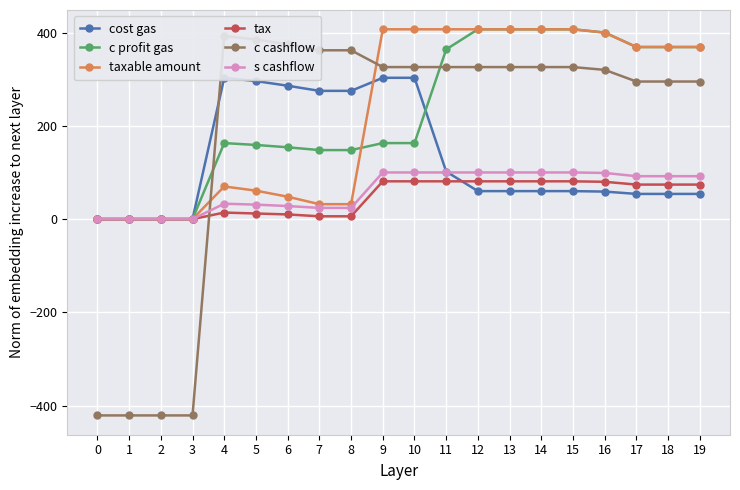

In s cashflow, how many points are higher than both neighbors (excluding endpoints)?

1